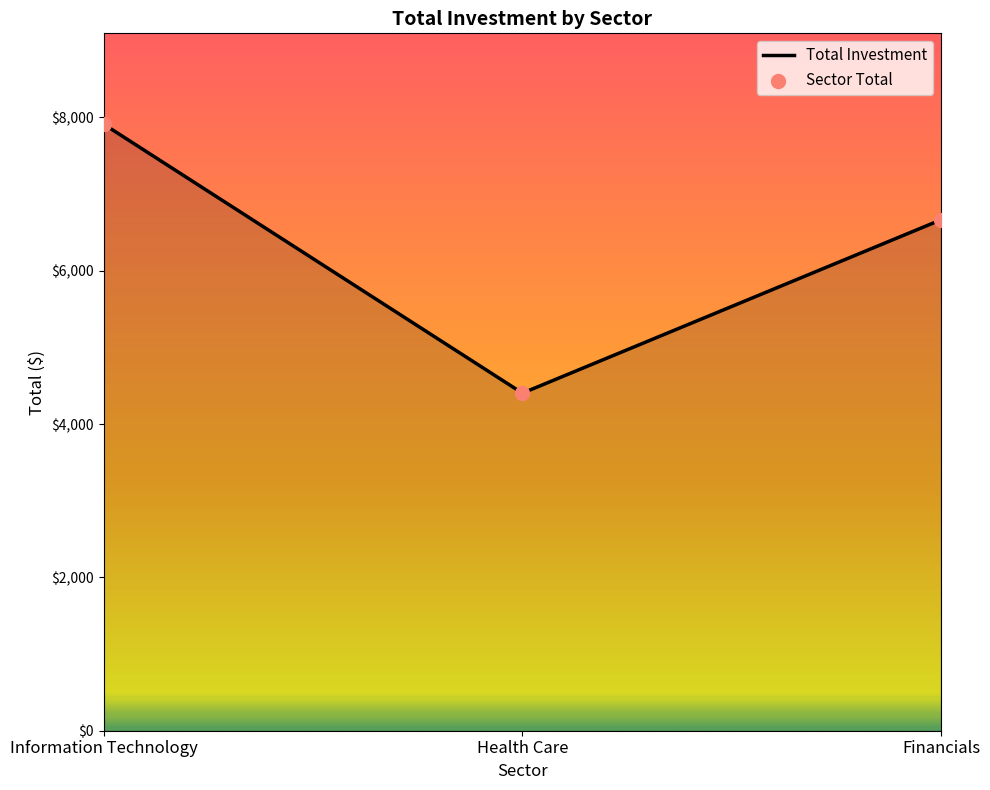

True or false: the data shows 6663.3 at Financials.

True